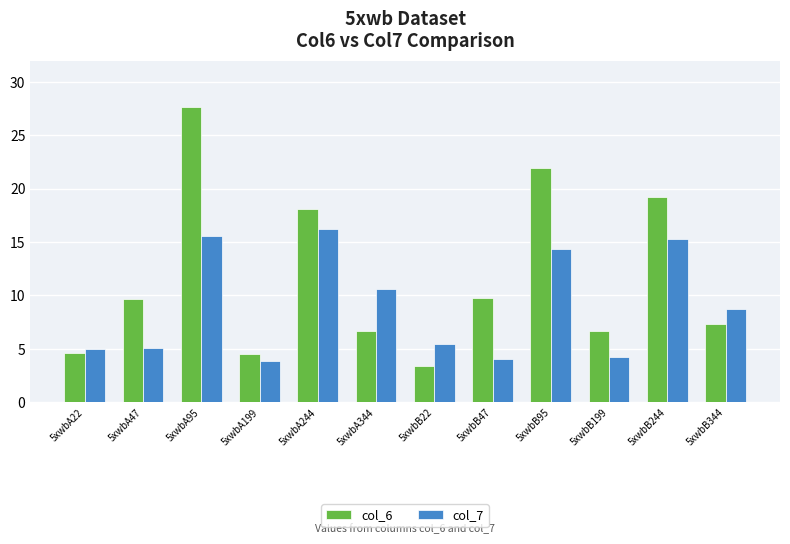

Which category has the highest value in the col_7 series?

5xwbA244